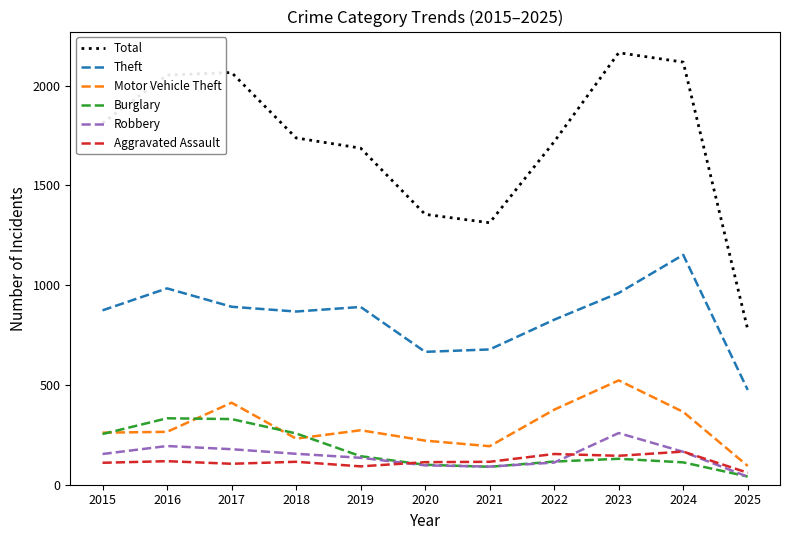

Which series has the largest range (max minus min)?

Total